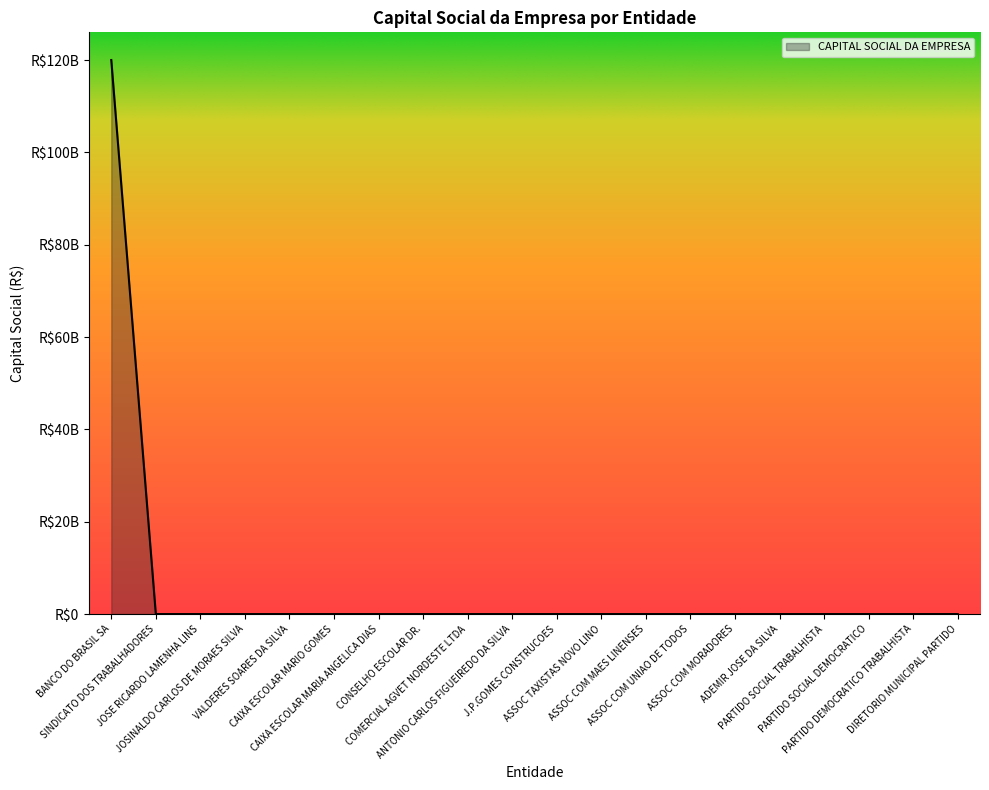

The chart shows a value of 120000000000 at BANCO DO BRASIL SA. True or false?

True